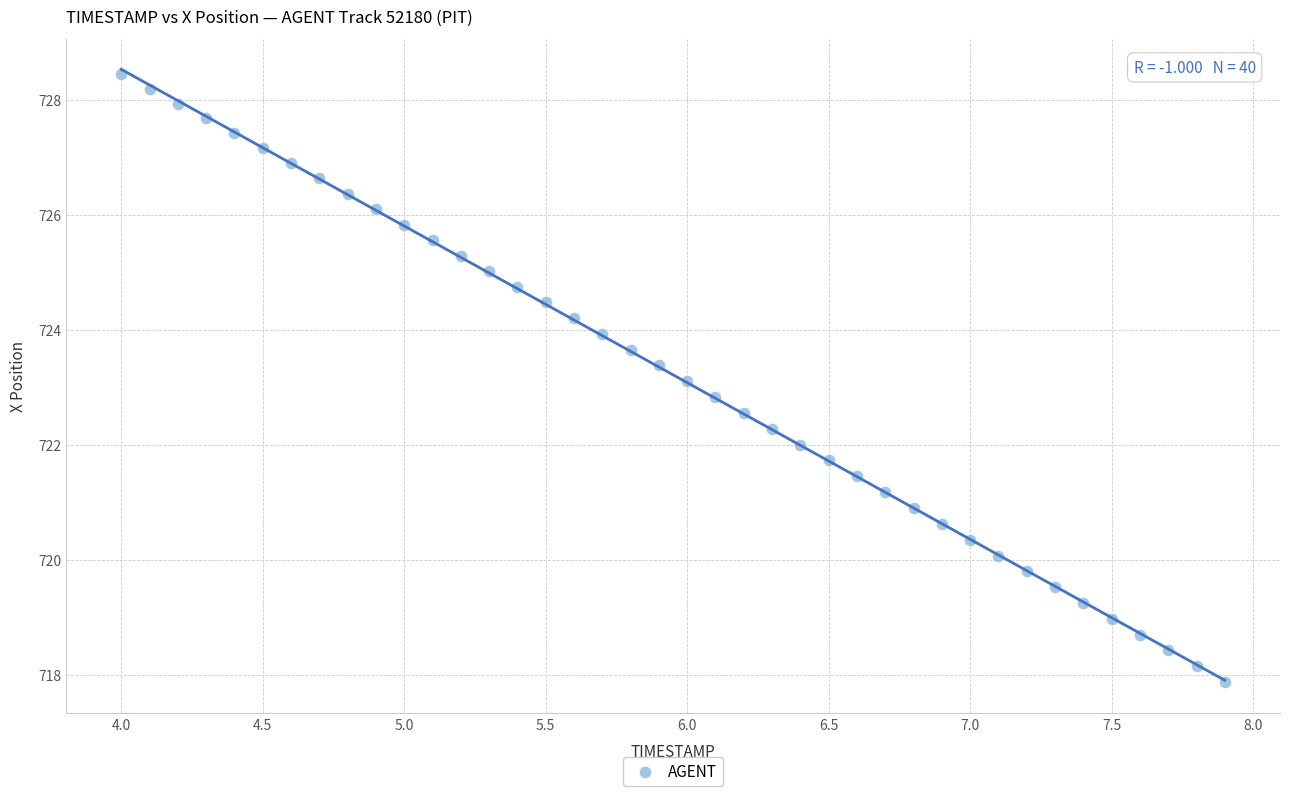

What is the range of X values (max minus min)?

3.9